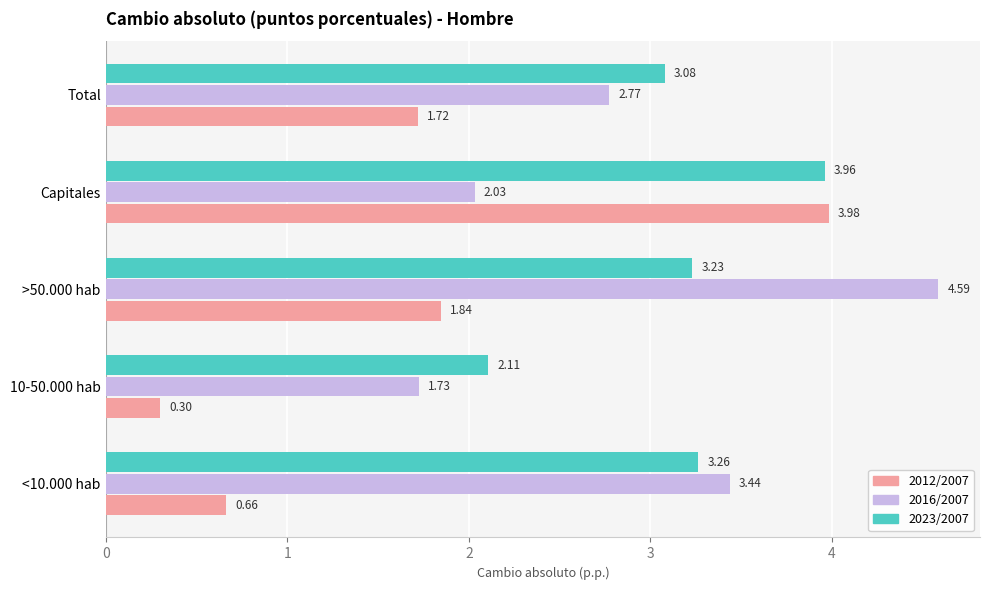

What is the difference between the maximum and second lowest values in the 2016/2007 series?

2.6